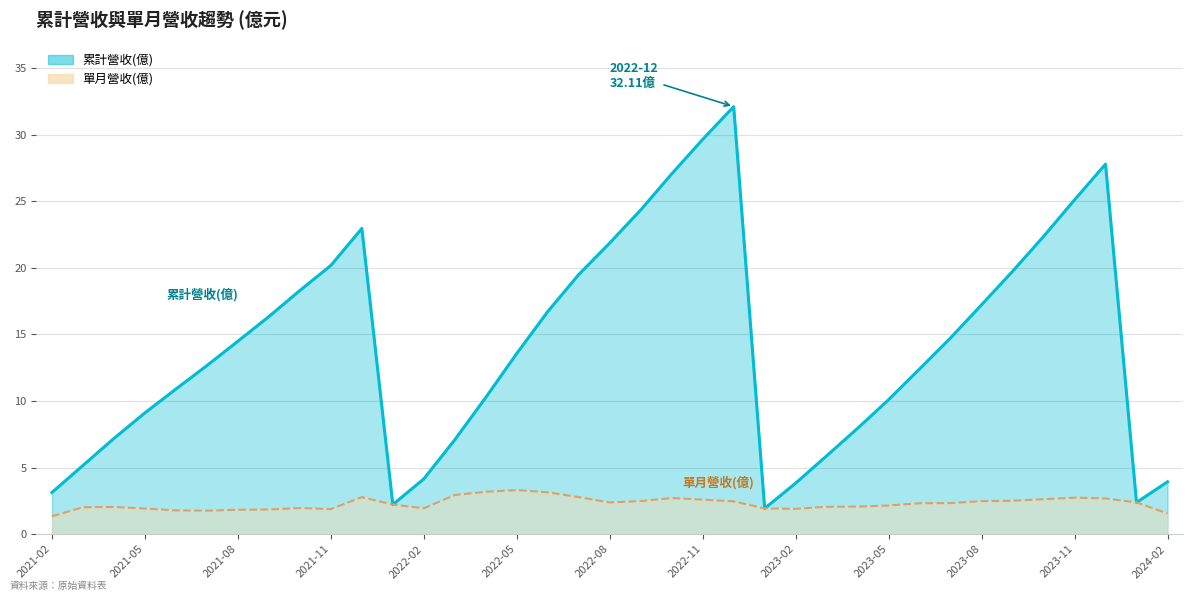

What is the total value across all series at 2022-01?

4.4